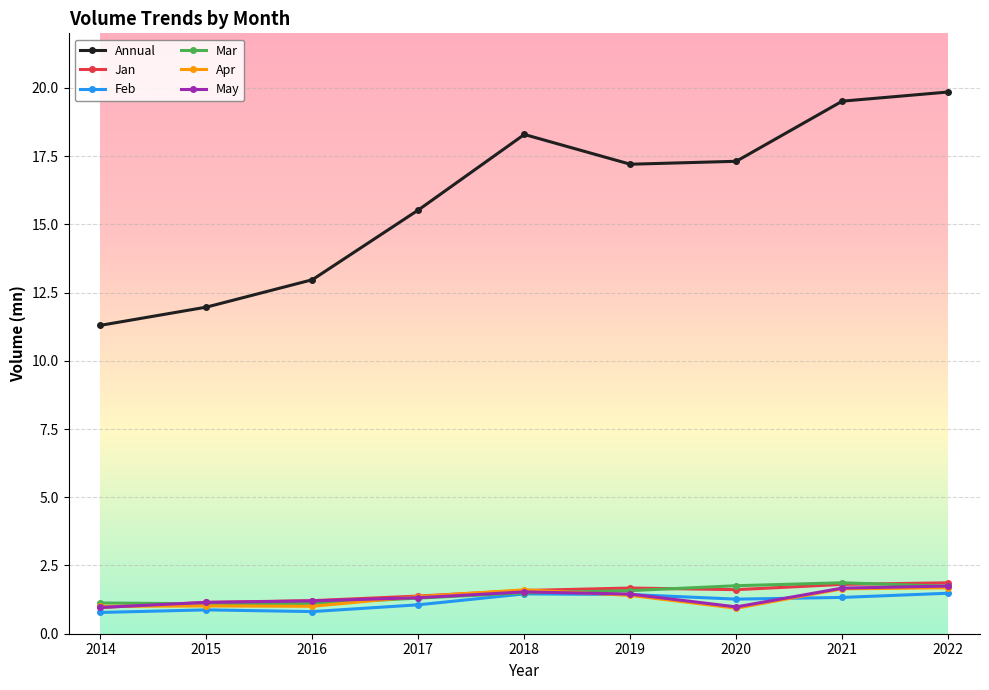

What is the total value across all series at 2021?

27.8